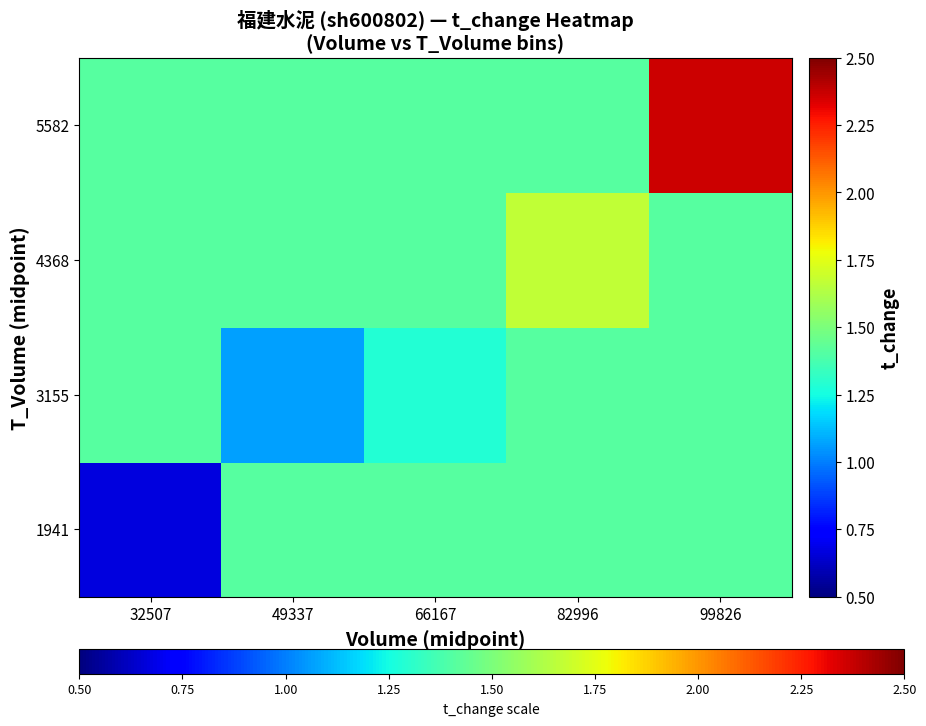

Rank the series by their average value, from lowest to highest.

1941, 3155, 4368, 5582